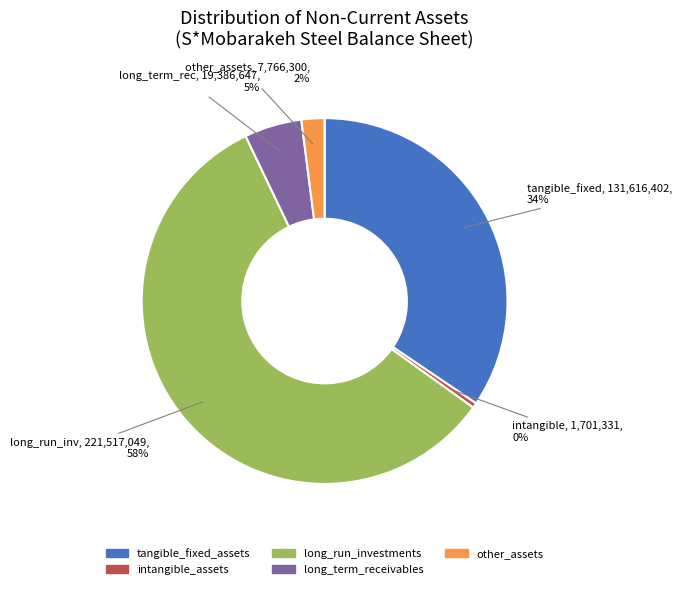

Which has a higher value, other_assets or long_run_investments?

long_run_investments